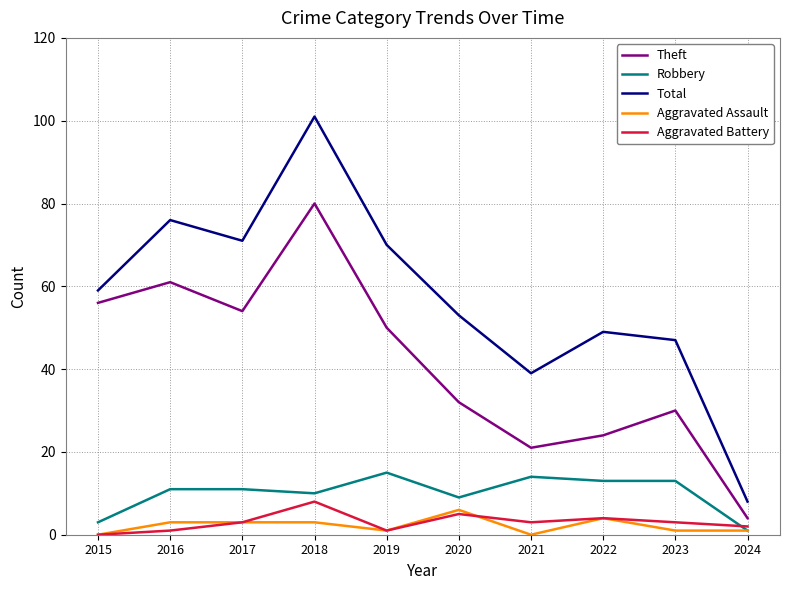

Is it true that Theft equals 12 at 2021?

False